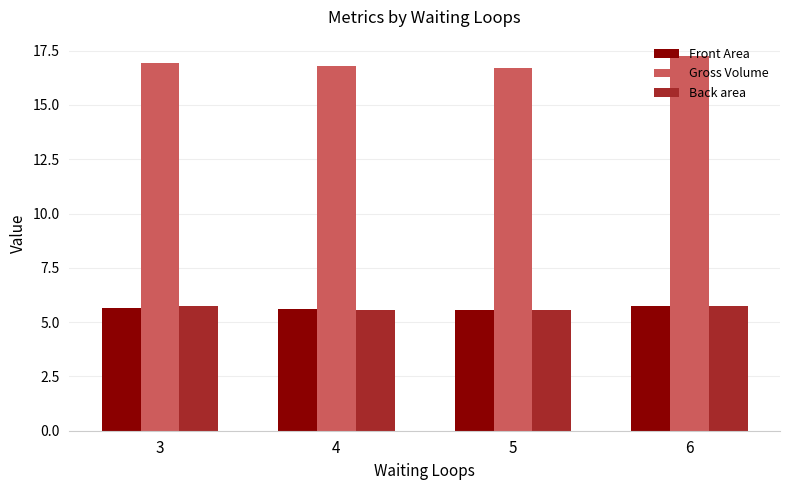

Are the bars horizontal?

No